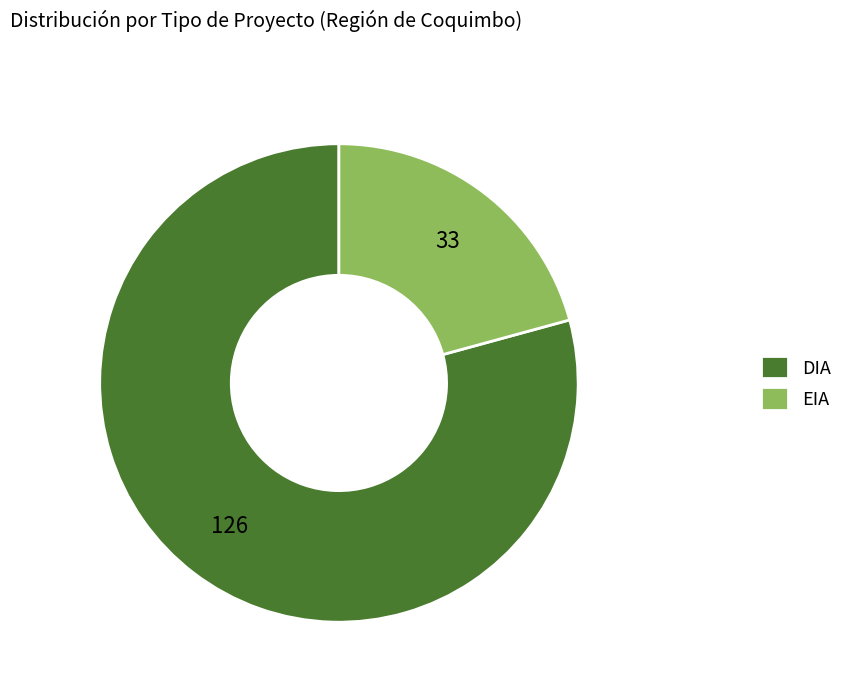

Count the number of slices in the pie.

2